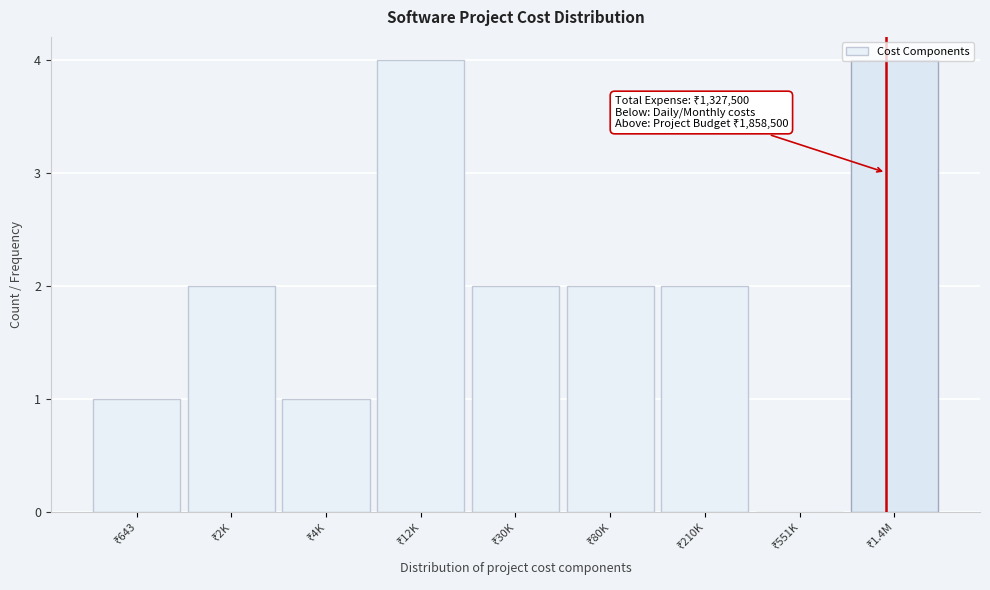

What is the maximum value shown in the chart?

4